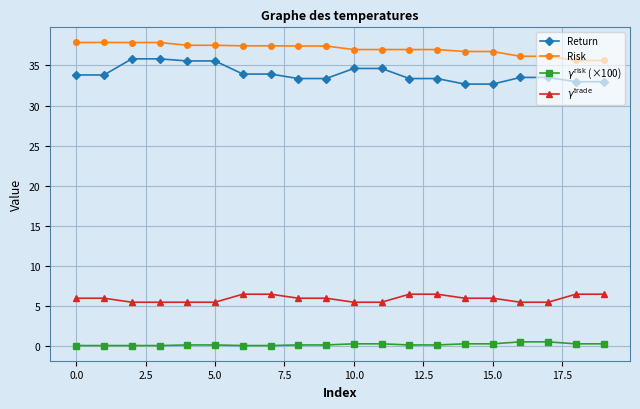

Does the chart display data point markers on the line(s)?

Yes